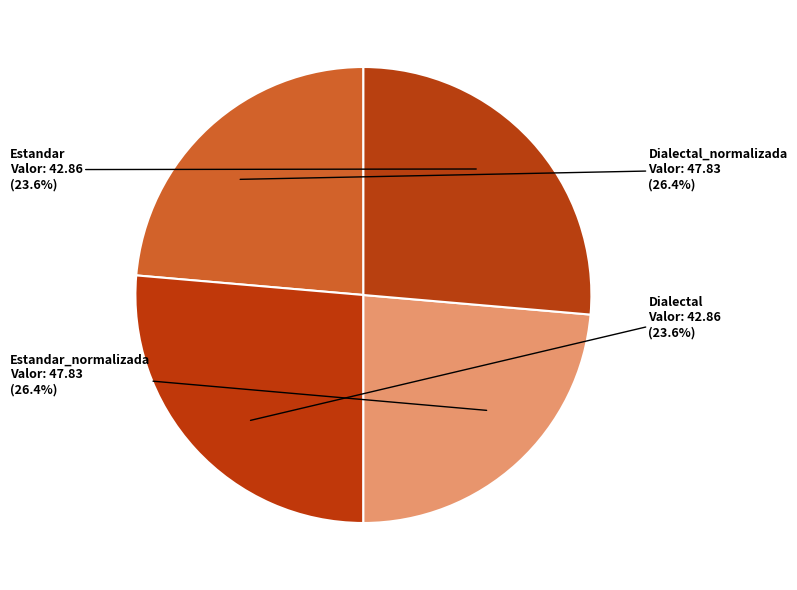

How many slices are in this pie chart?

4